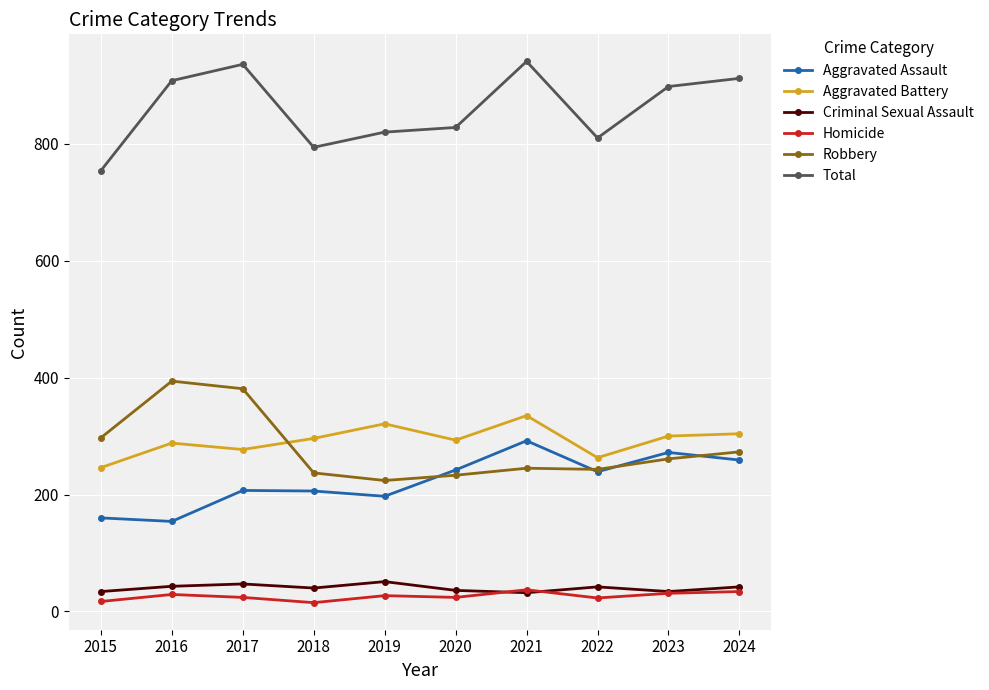

What is the difference between the maximum and minimum values in the Criminal Sexual Assault series?

19